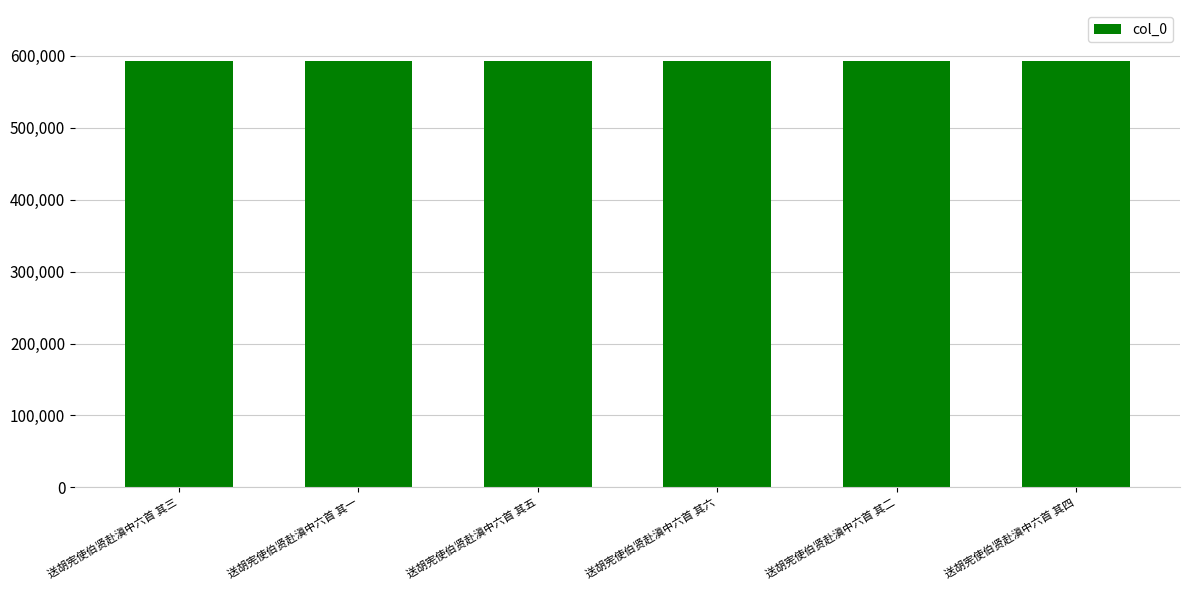

What is the greatest value displayed?

592280